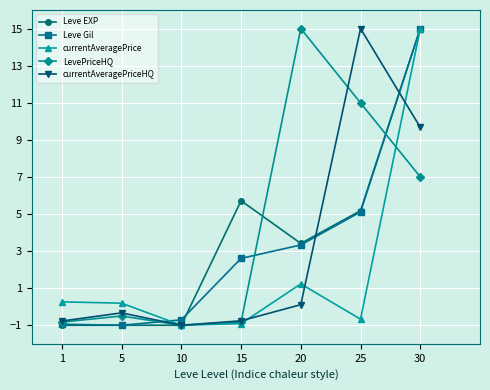

Where is LevePriceHQ nearest to the value 7?

30